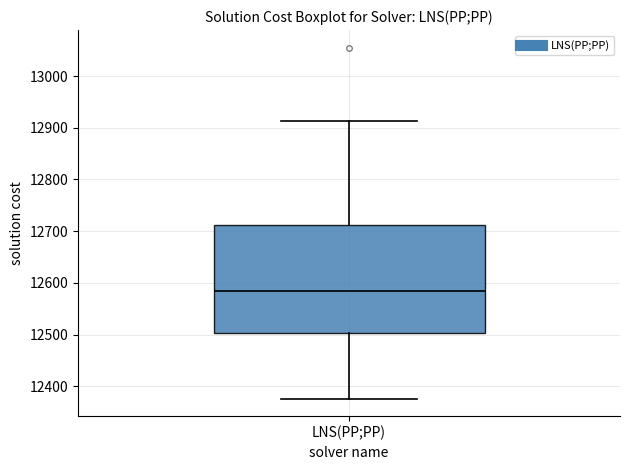

Read this box plot against the y-axis: the position of the median line, the range covered by the box, and the ends of both whiskers. The values are not printed on the chart, so give them approximately, as read against the axis.

median 12580, box 12500 to 12710, whiskers 12380 to 12910